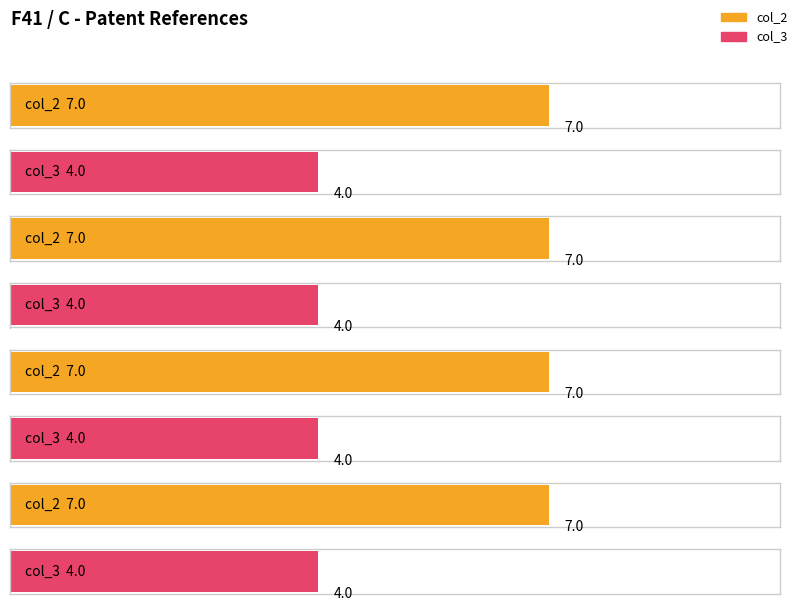

How many bars are there in each group?

2